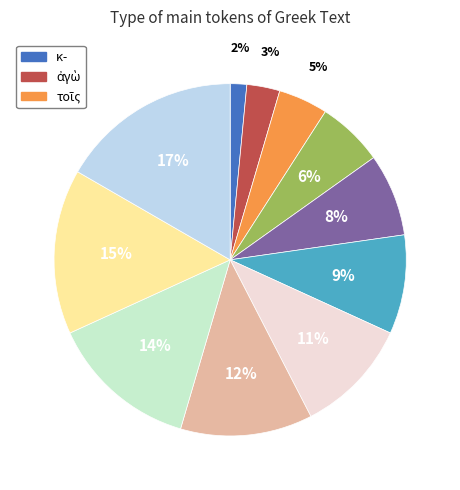

Is there any slice that represents more than half of the pie?

No